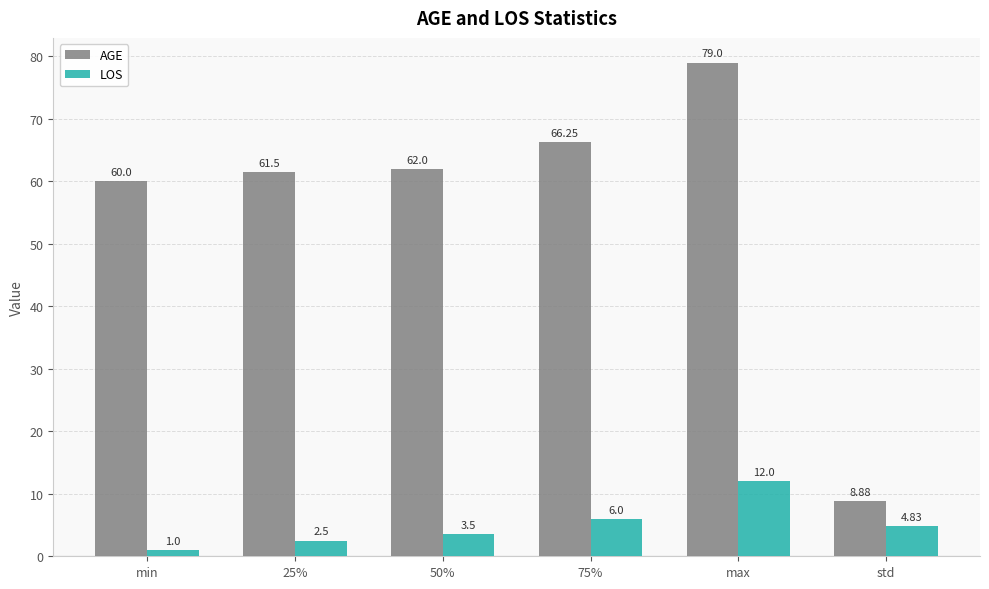

List the series in order of their overall mean, highest first.

AGE, LOS